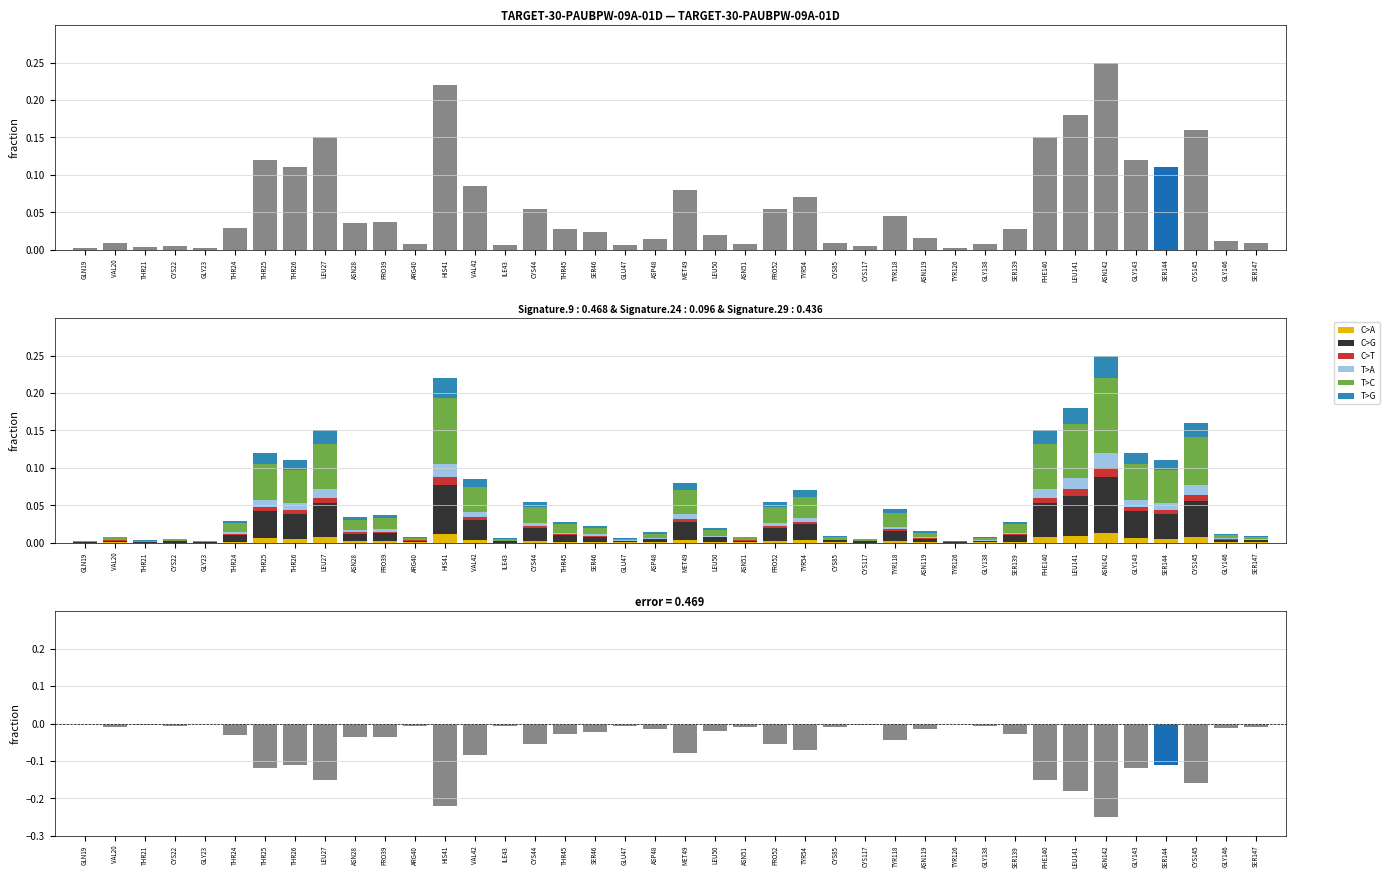

How many categories are shown in the chart?

40